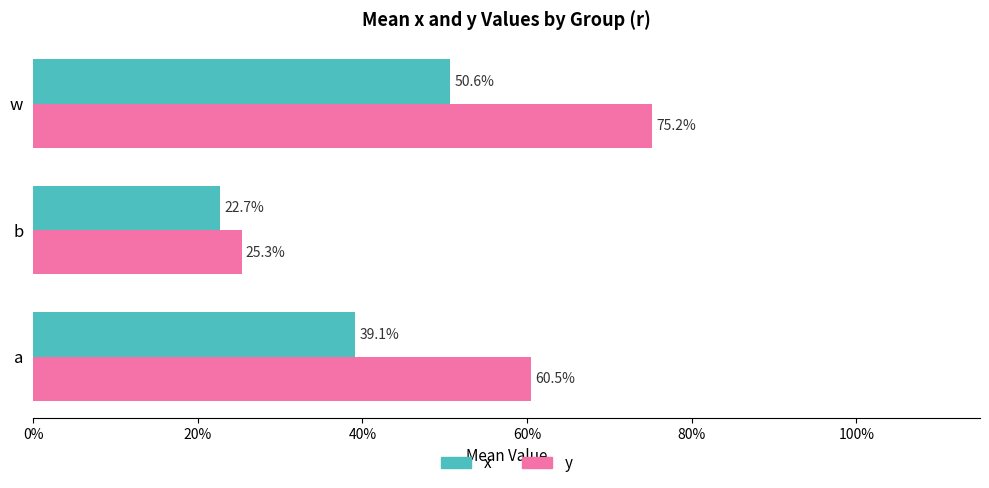

What position from the left is b?

2